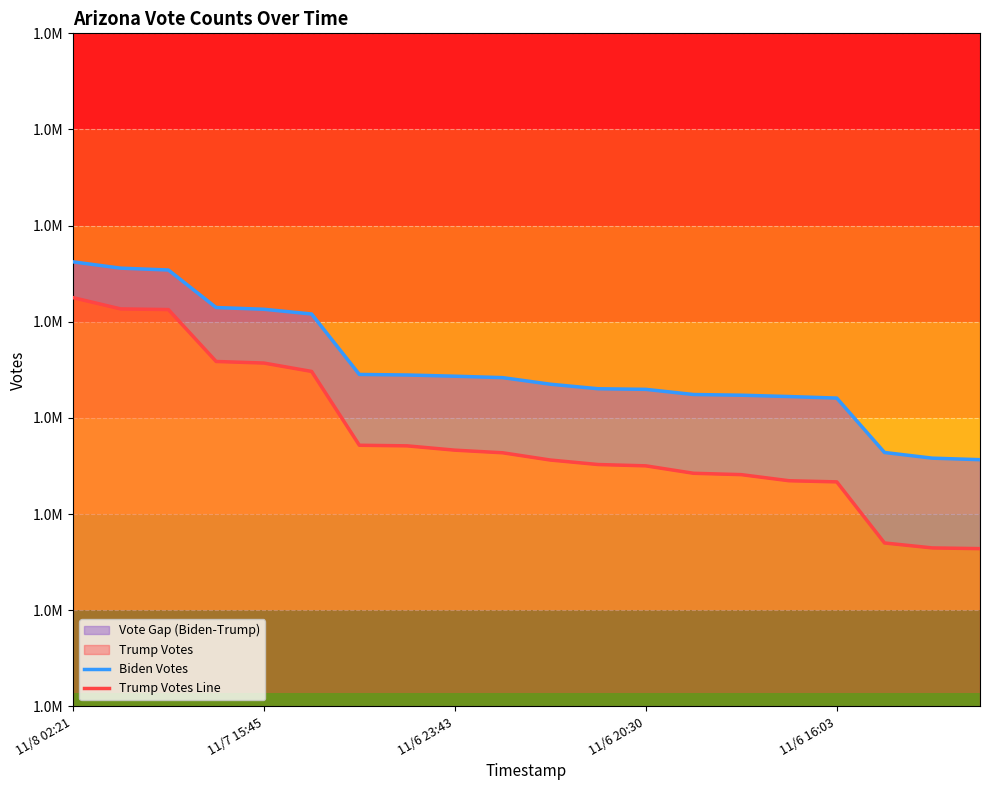

What is the highest value of the Biden Votes series?

1631195